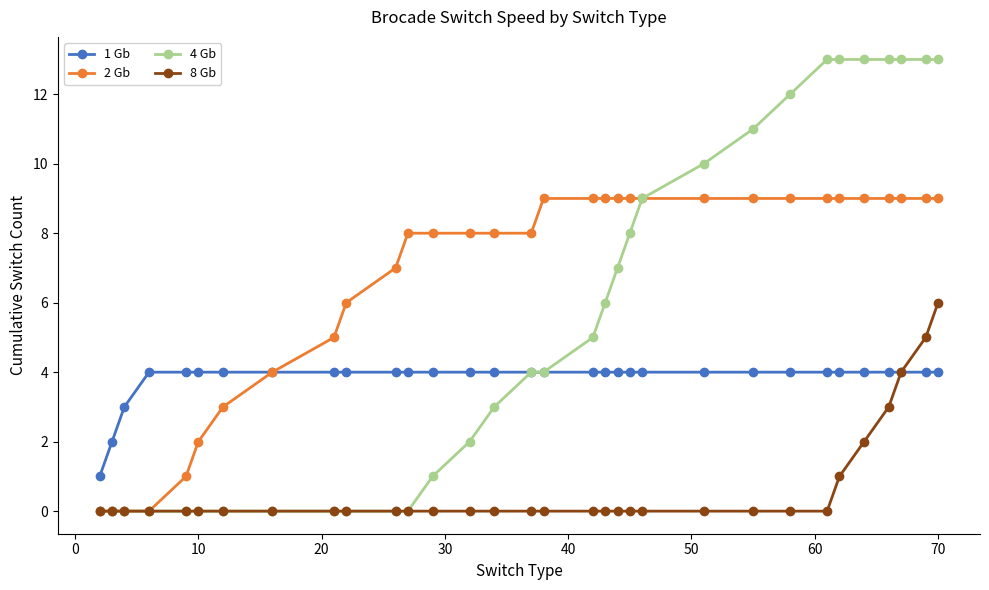

What is the sum of all 2 Gb values?

212